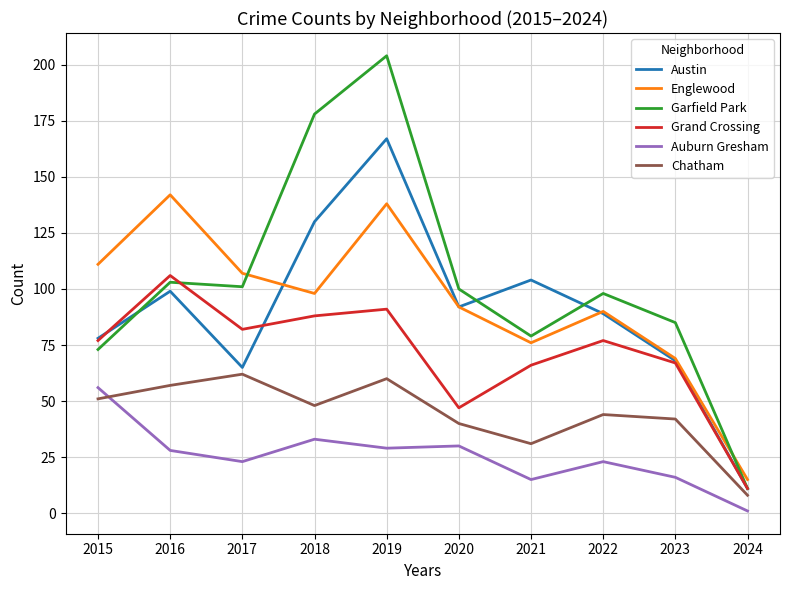

What value does the Grand Crossing series have at 2017?

82